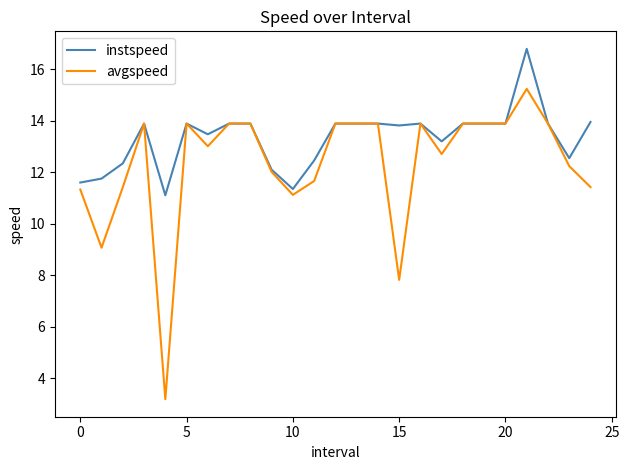

Which series has the largest total across all categories?

instspeed